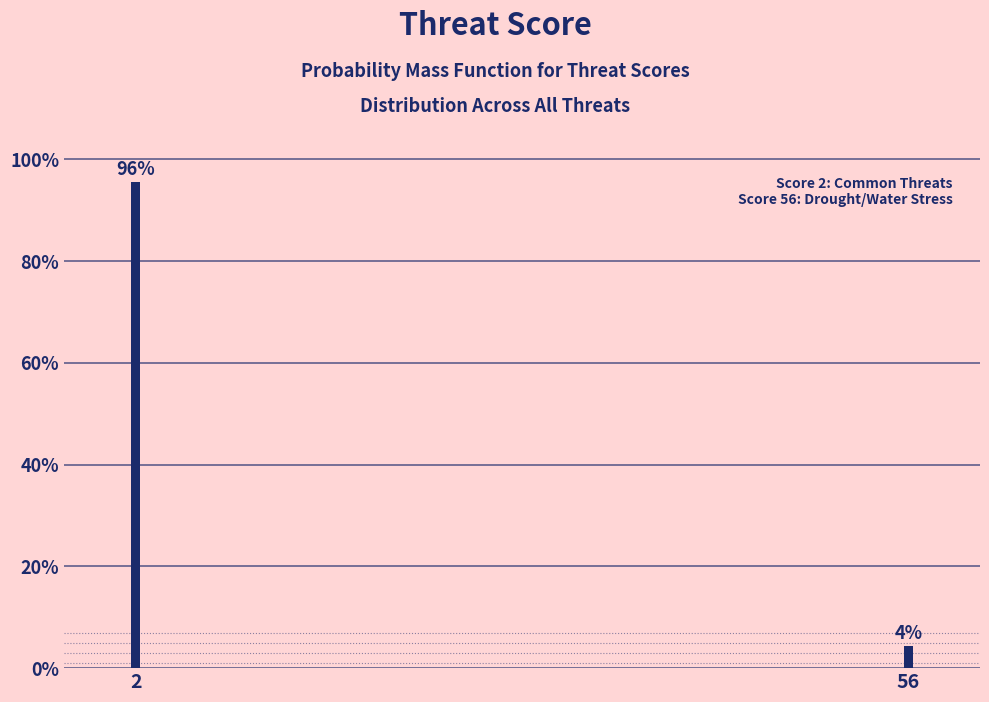

What is the value of the 1st bar from the left?

95.7